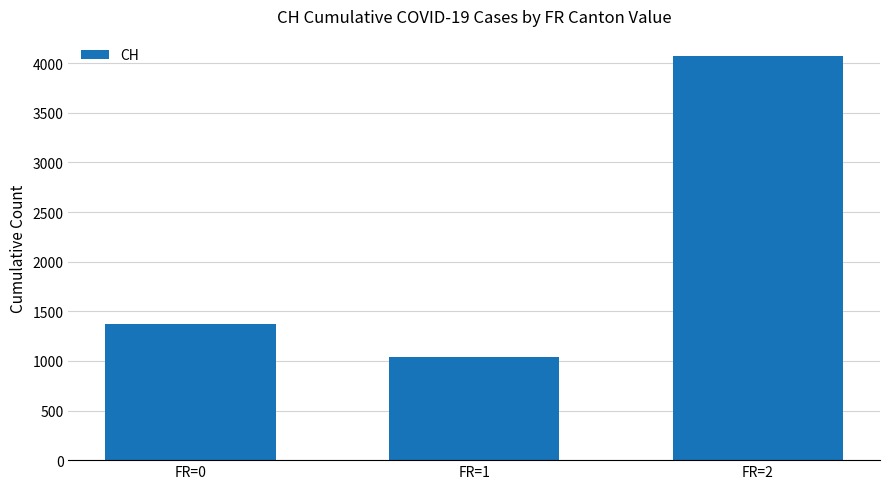

Reading left to right, what are all the values shown in this chart?

1377	1037	4072